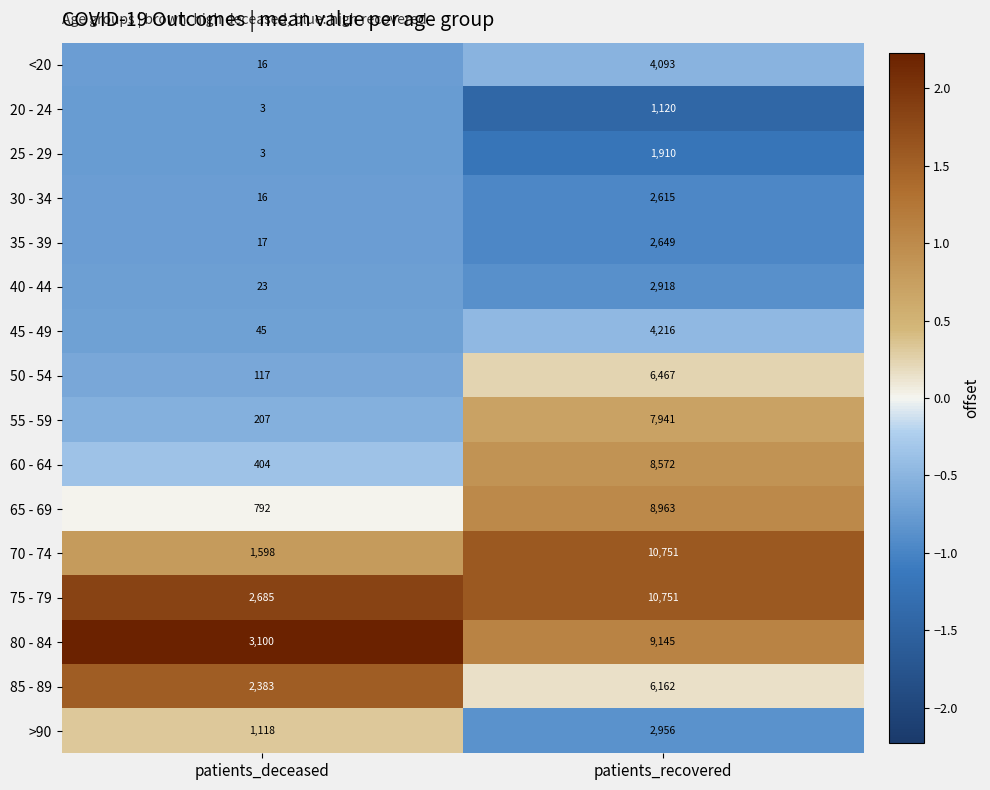

List the labels in order of 45 - 49 value, smallest first.

patients_deceased, patients_recovered